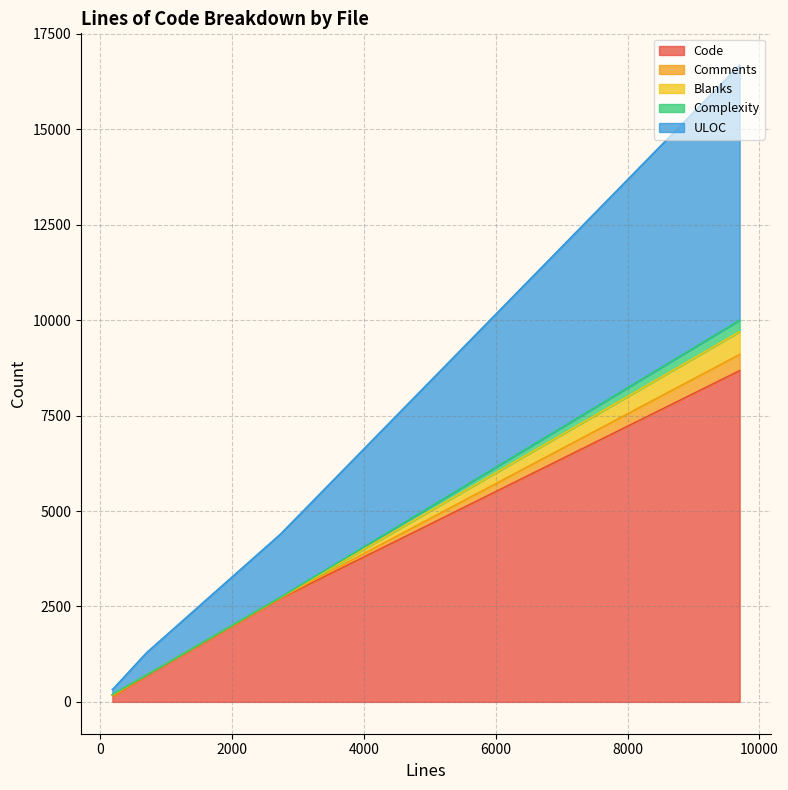

At which category is the sum across all series the highest?

9700